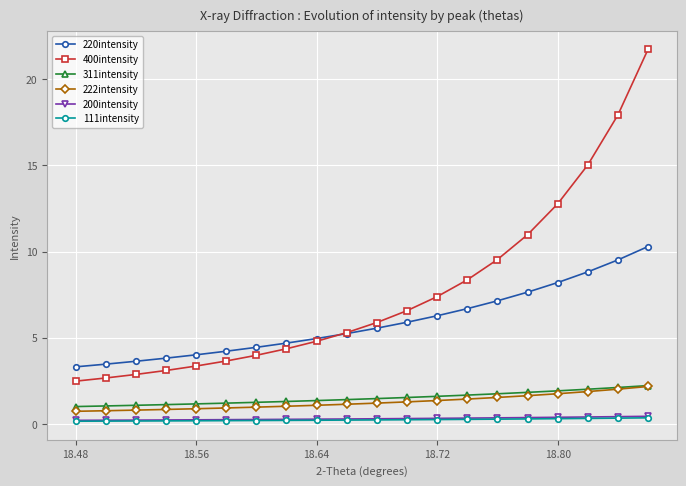

What is the maximum value shown in the chart?

21.7